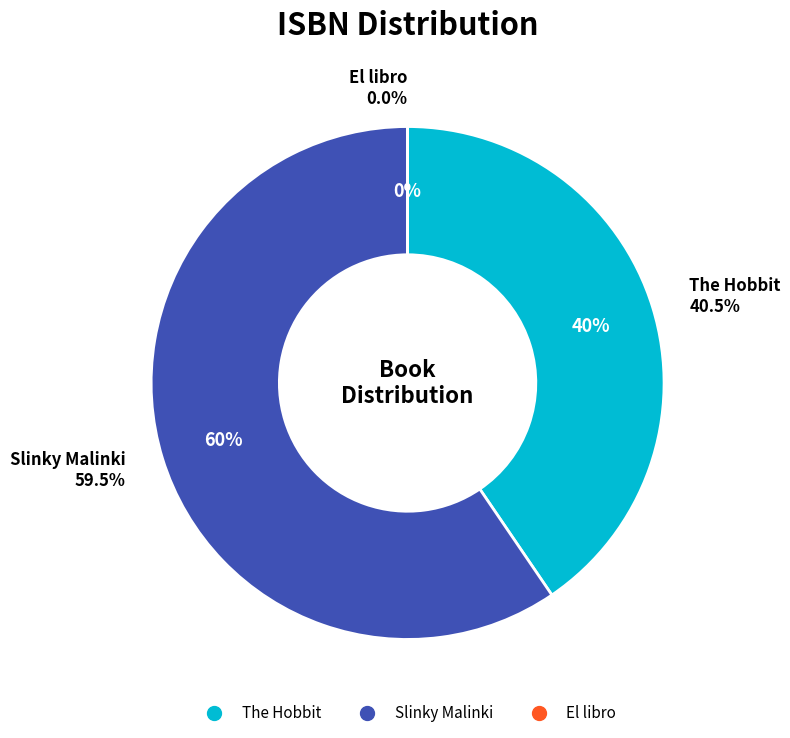

To the nearest percent, what is the average slice percentage?

33%